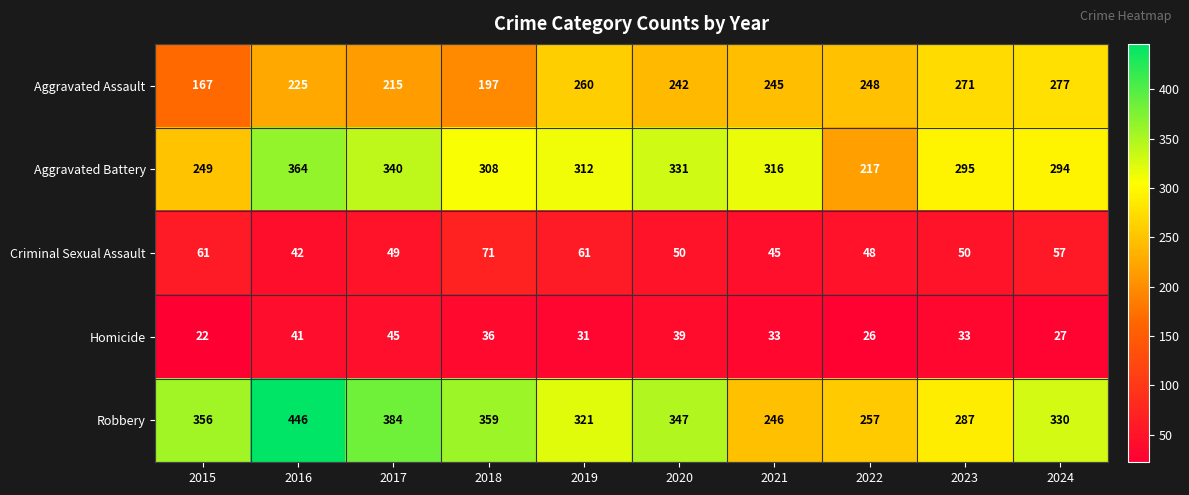

True or false: Aggravated Battery has a value of 140 at 2016.

False